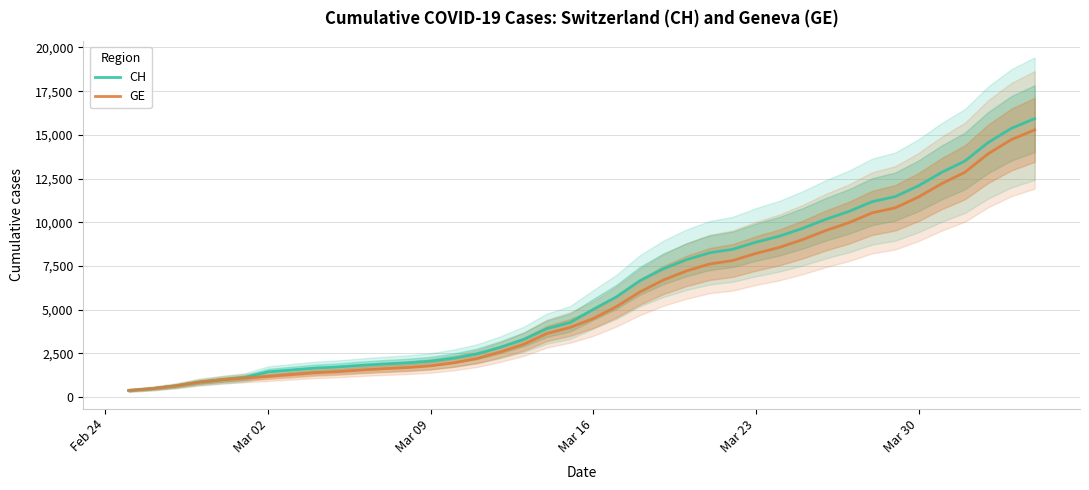

Reading right to left, transcribe all the data shown in this chart.

CH: 15926	15375	14561	13505	12852	12086	11467	11175	10613	10162	9642	9196	8855	8449	8249	7847	7323	6644	5731	5012	4259	3908	3291	2845	2472	2226	2051	1952	1885	1809	1715	1652	1544	1436	1113	981	840	630	479	375
GE: 15284	14733	13919	12863	12210	11444	10825	10533	9971	9520	9000	8554	8213	7807	7607	7205	6681	6002	5174	4485	3978	3627	3010	2574	2201	1955	1780	1681	1614	1538	1447	1384	1278	1171	1083	981	840	630	479	375